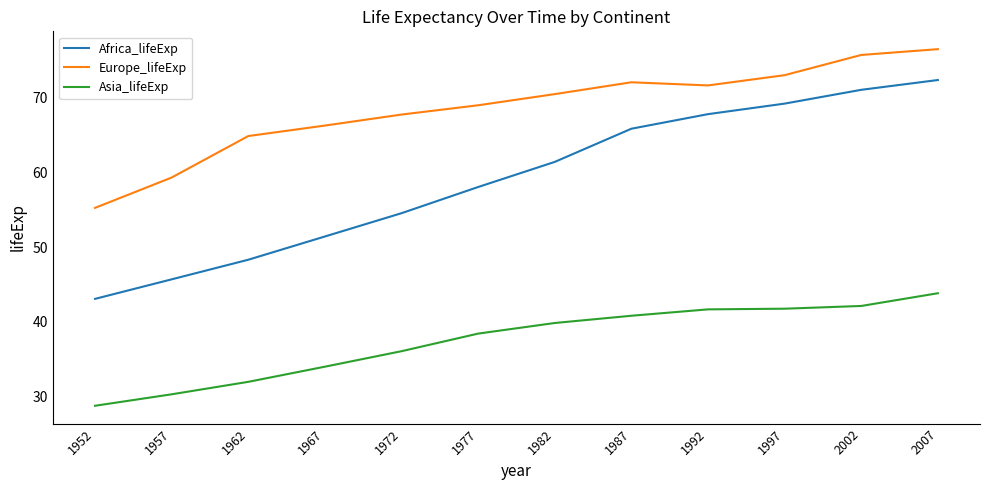

What is the total value across all series at 1992?

181.0